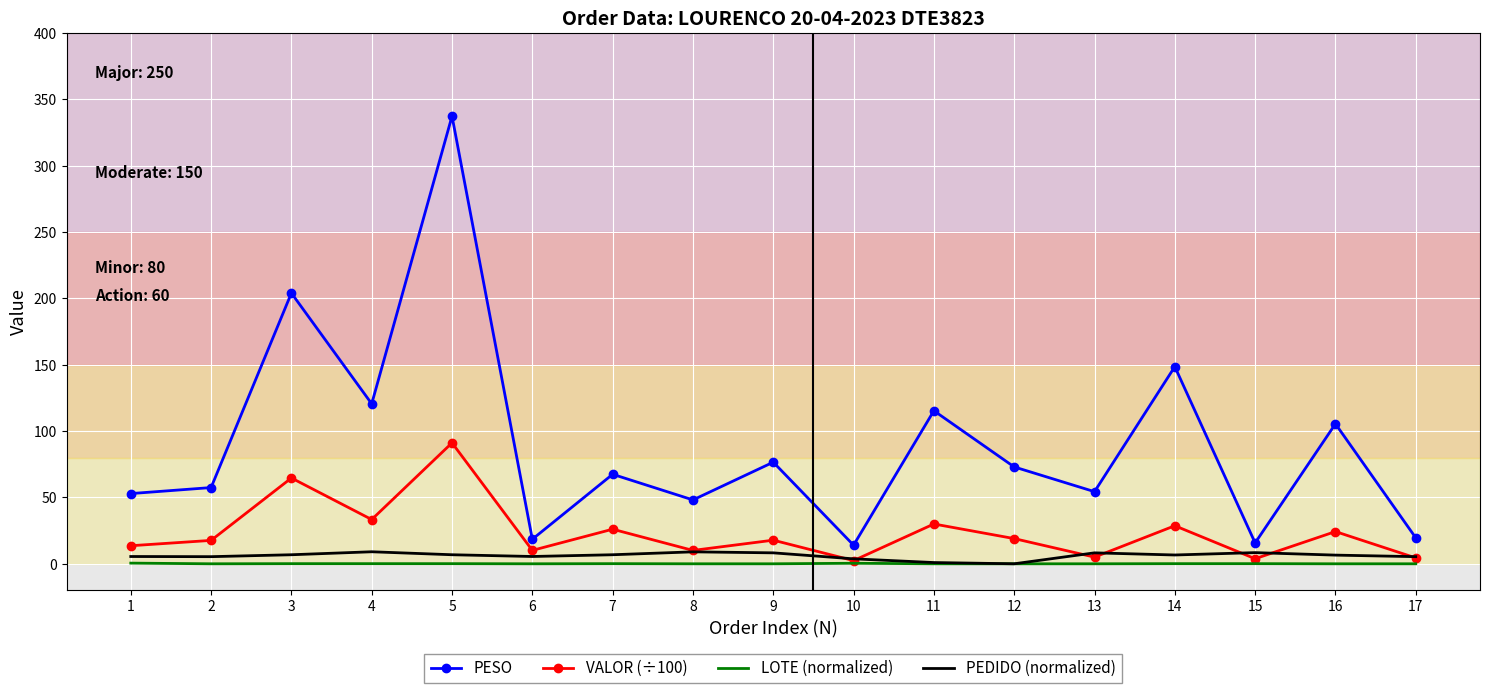

What is the sum of all PEDIDO (normalized) values?

103.0